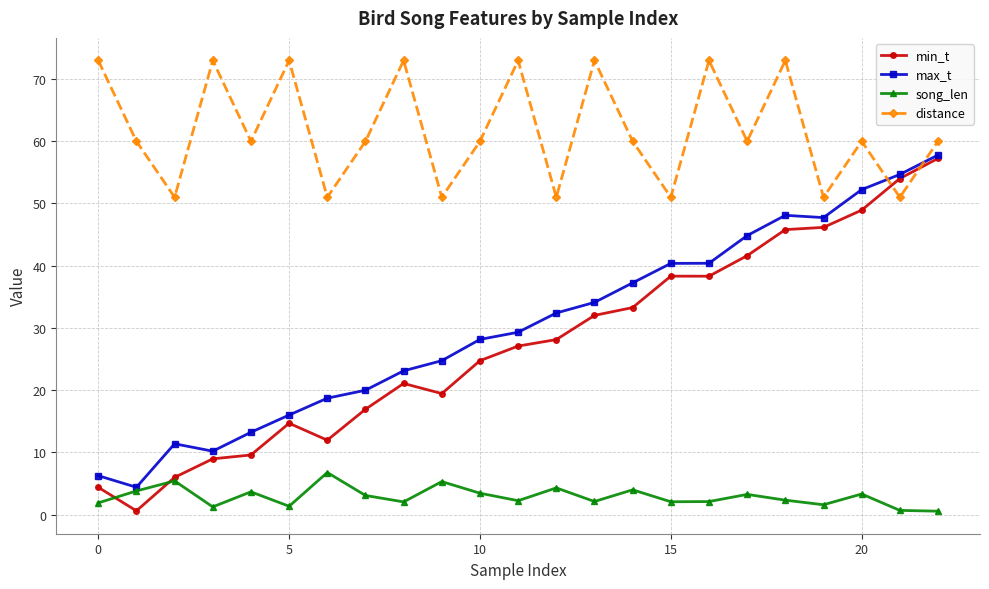

What is the highest value of the distance series?

73.0